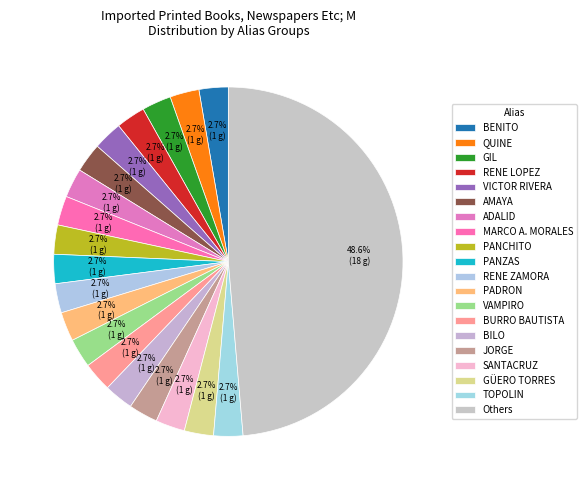

How many segments does this pie chart have?

20